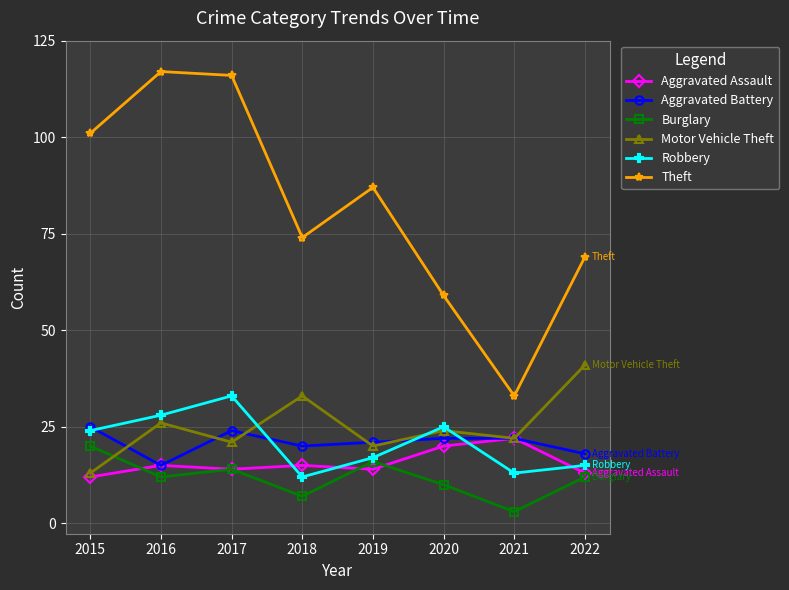

Which series ends up on top after the final intersection of Aggravated Battery and Motor Vehicle Theft?

Motor Vehicle Theft